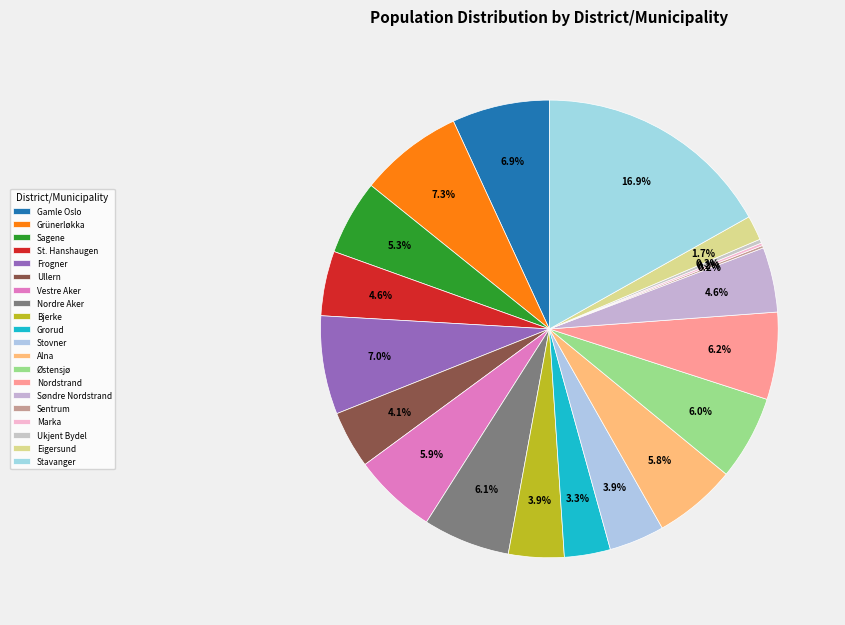

Does Eigersund account for over 50% of the chart?

No